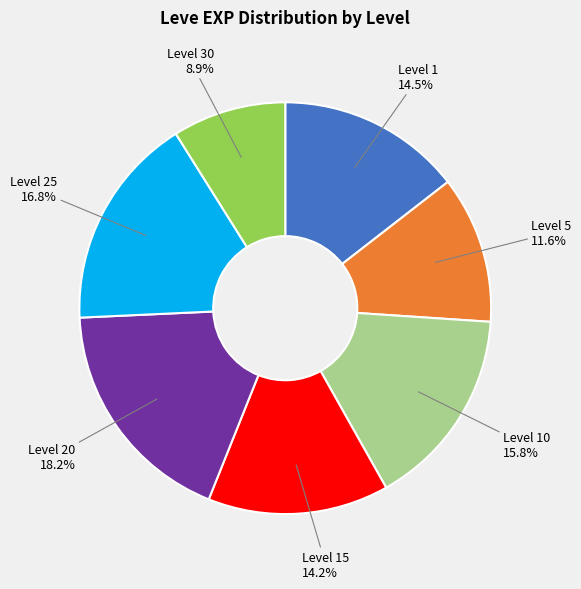

Which category has the smallest portion of the pie?

Level 30